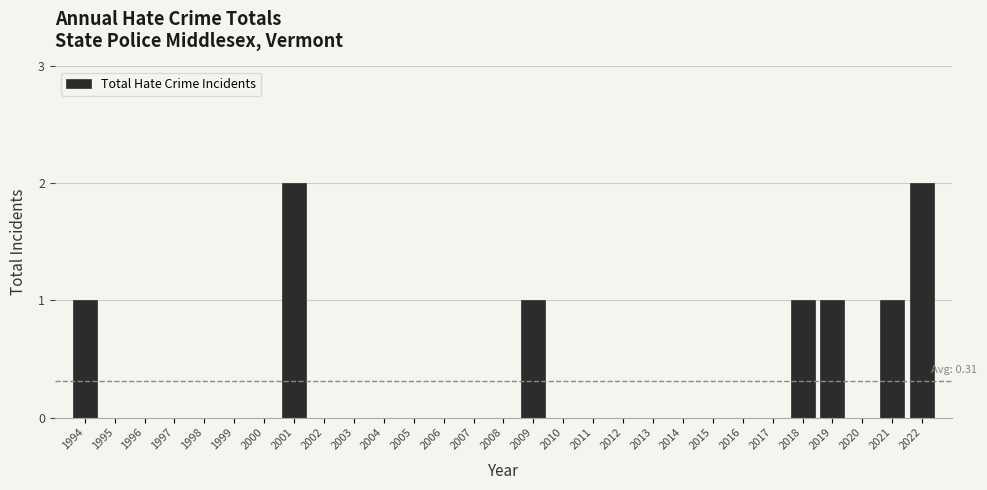

Reading left to right, what are all the values shown in this chart?

1994=1	1995=0	1996=0	1997=0	1998=0	1999=0	2000=0	2001=2	2002=0	2003=0	2004=0	2005=0	2006=0	2007=0	2008=0	2009=1	2010=0	2011=0	2012=0	2013=0	2014=0	2015=0	2016=0	2017=0	2018=1	2019=1	2020=0	2021=1	2022=2